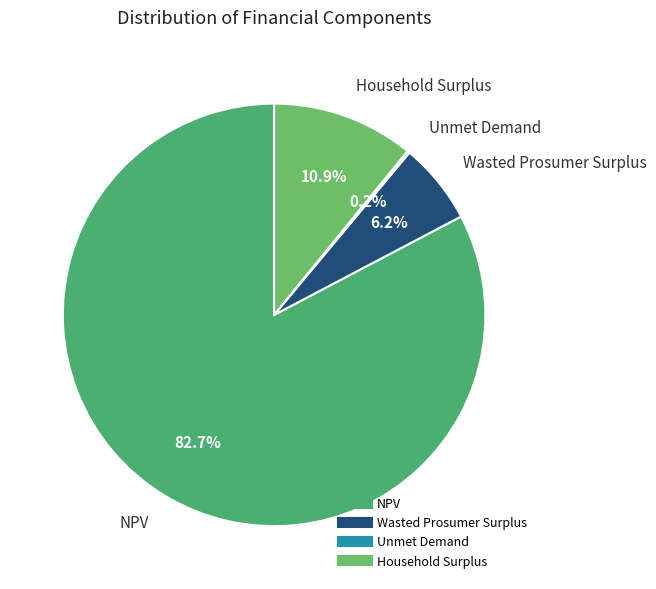

What is the ratio of the value at NPV to the value at Wasted Prosumer Surplus?

13.3